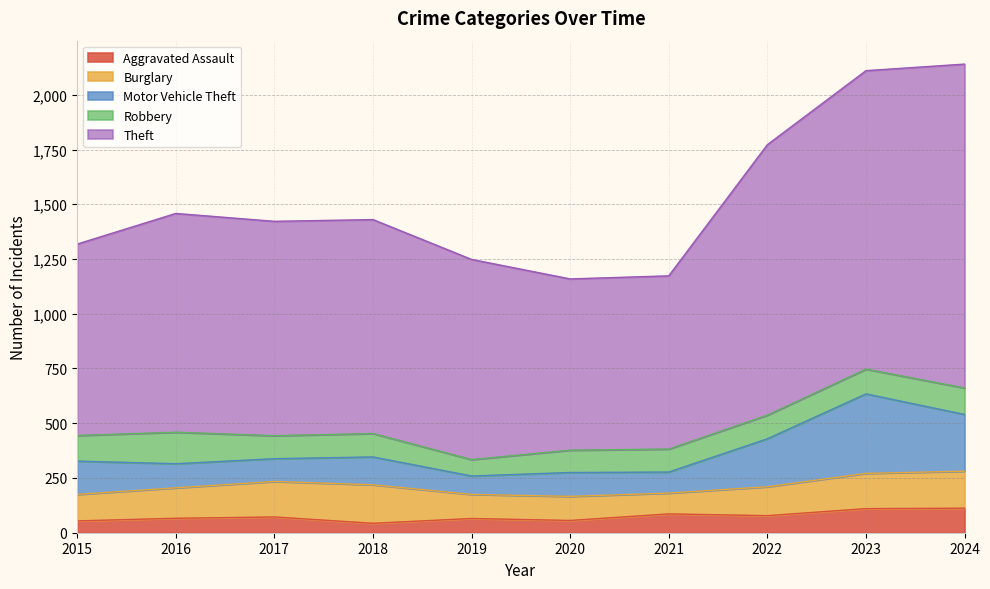

What is the lowest value of the Theft series?

782